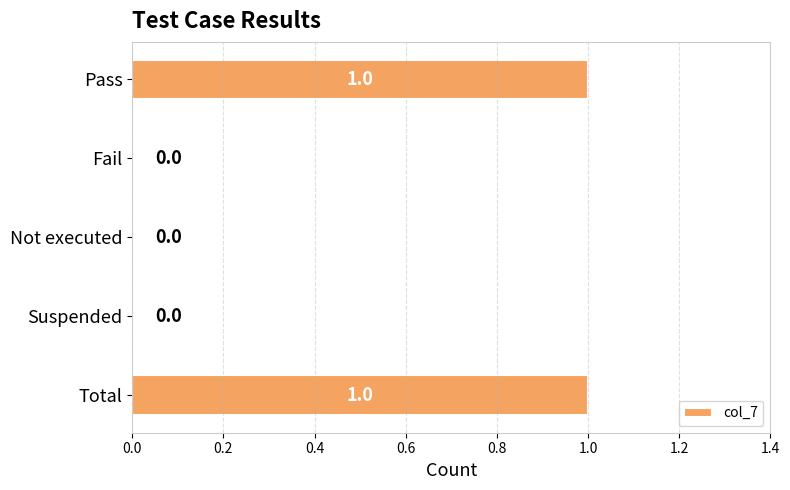

Count the number of values greater than 0.

2